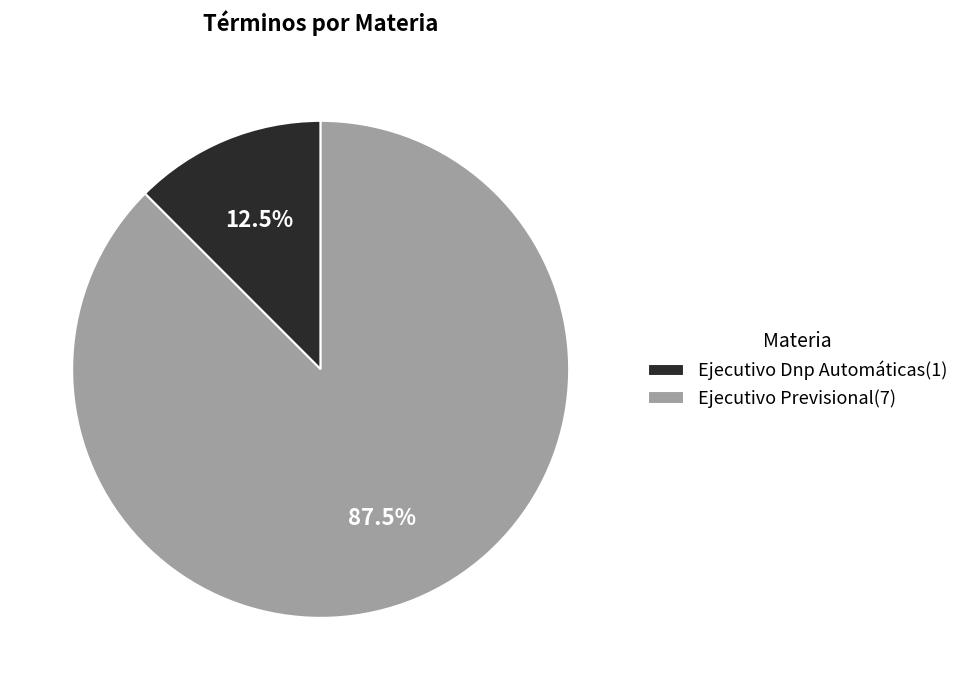

Combined, what portion of the pie is Ejecutivo Dnp Automáticas(1) and Ejecutivo Previsional(7)?

100.0%